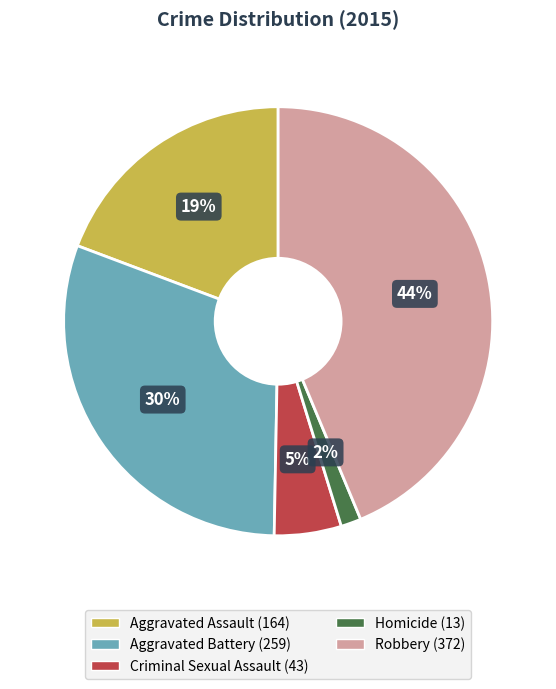

What is the ratio of the value at Robbery to the value at Aggravated Assault?

2.3